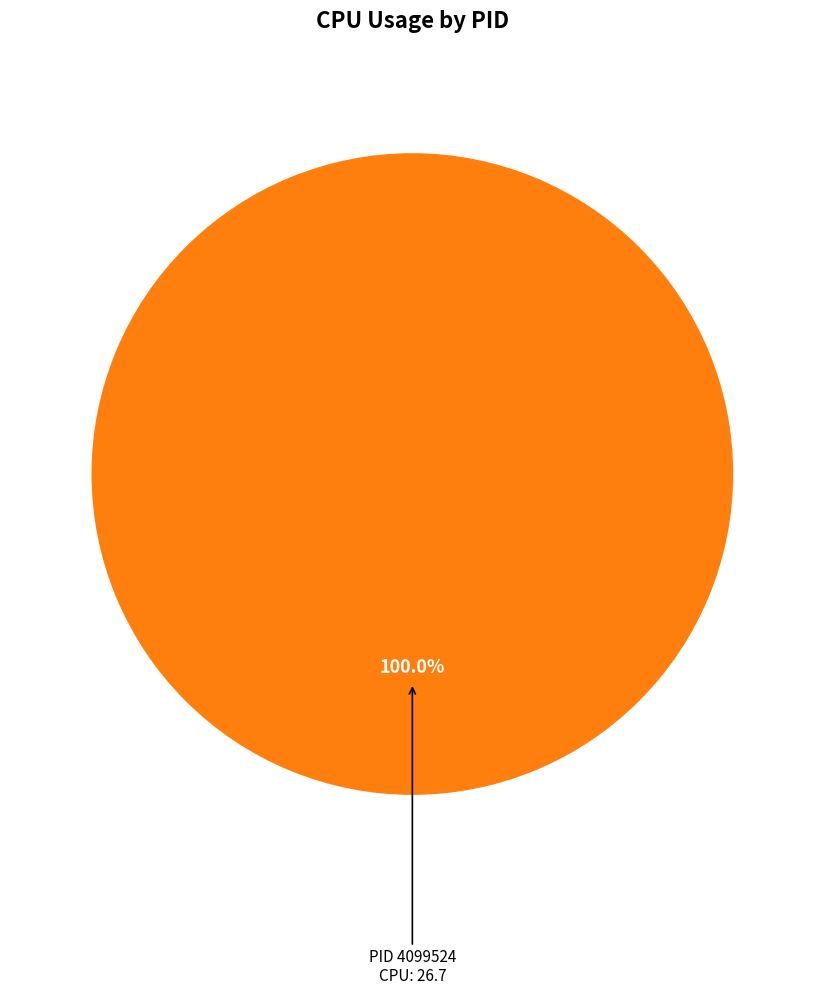

Is there any slice that represents more than half of the pie?

Yes